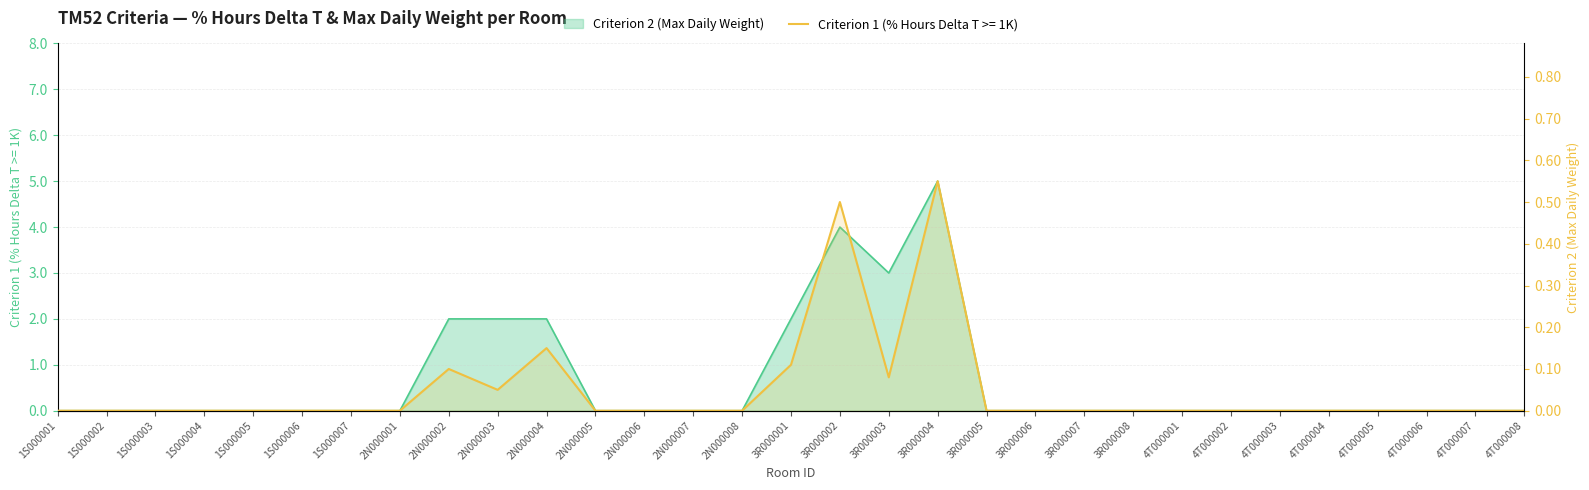

True or false: Criterion 1 (% Hours Delta T >= 1K) and Criterion 2 (Max Daily Weight) cross at least once.

False